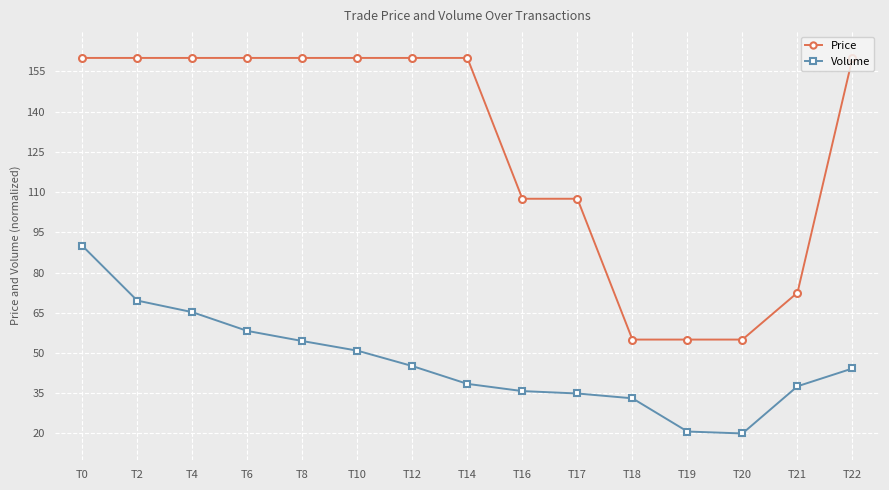

Does the chart display data point markers on the line(s)?

Yes